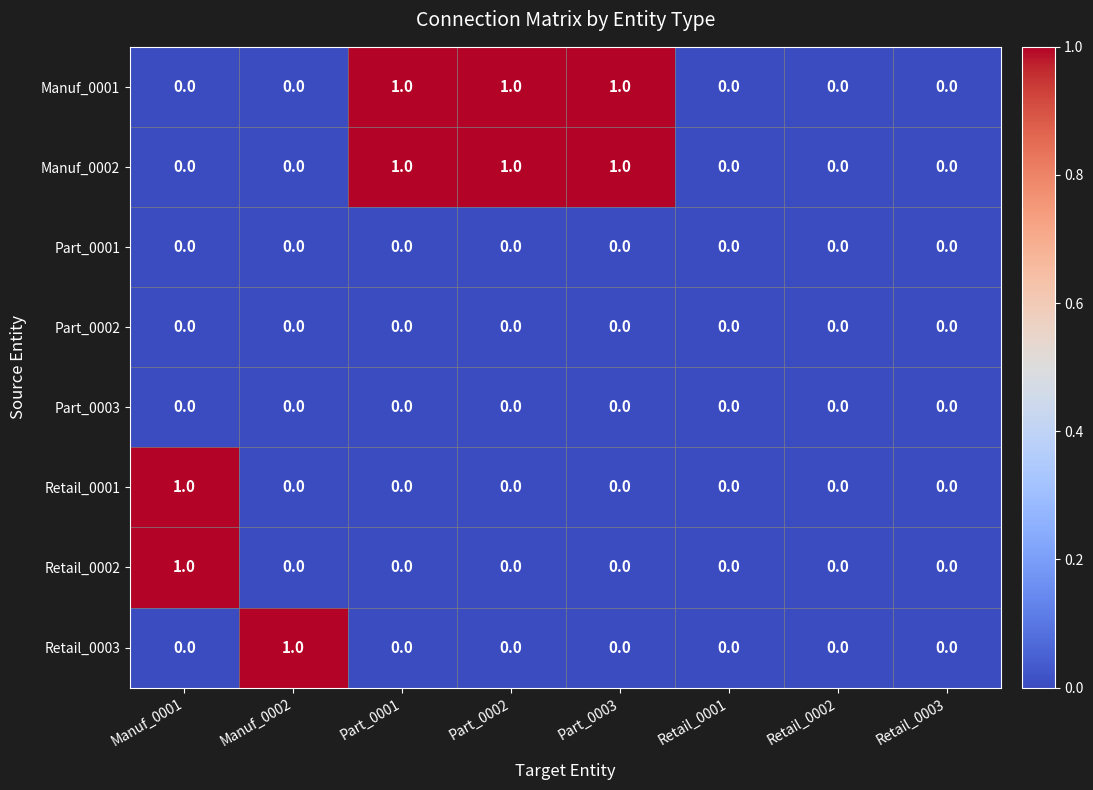

Is it true that Manuf_0002 equals 1 at Part_0002?

True